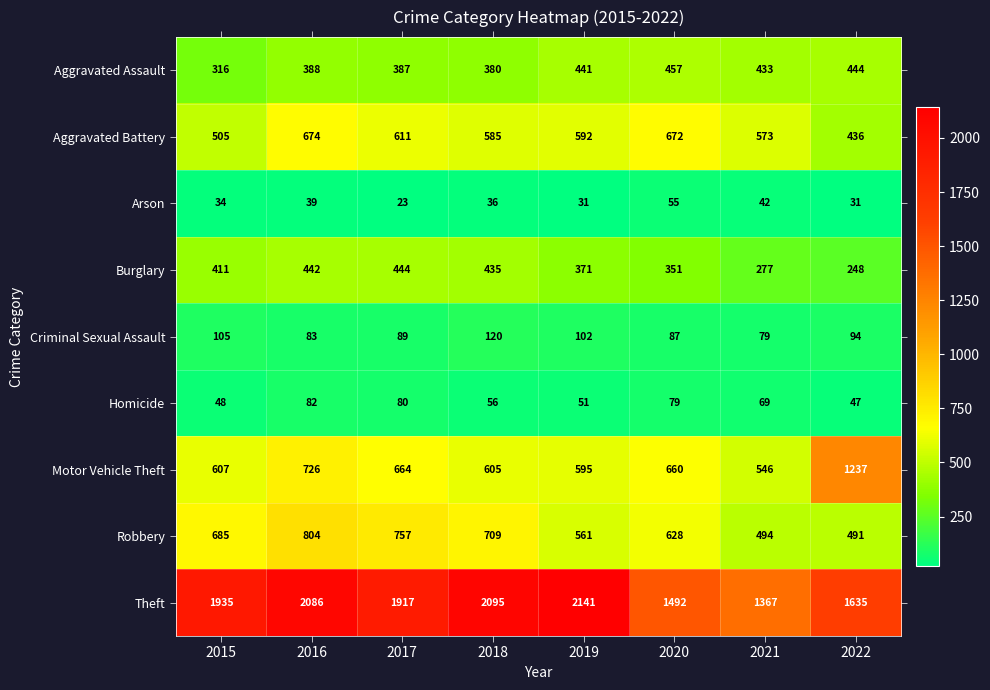

At which label is Burglary closest to 346?

2020